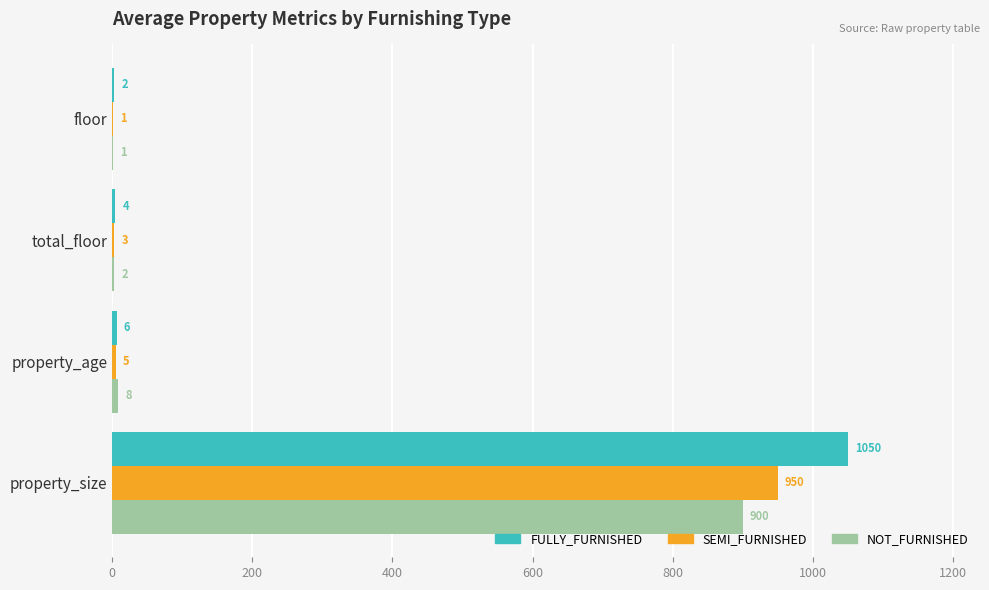

How many data points does each series have?

4